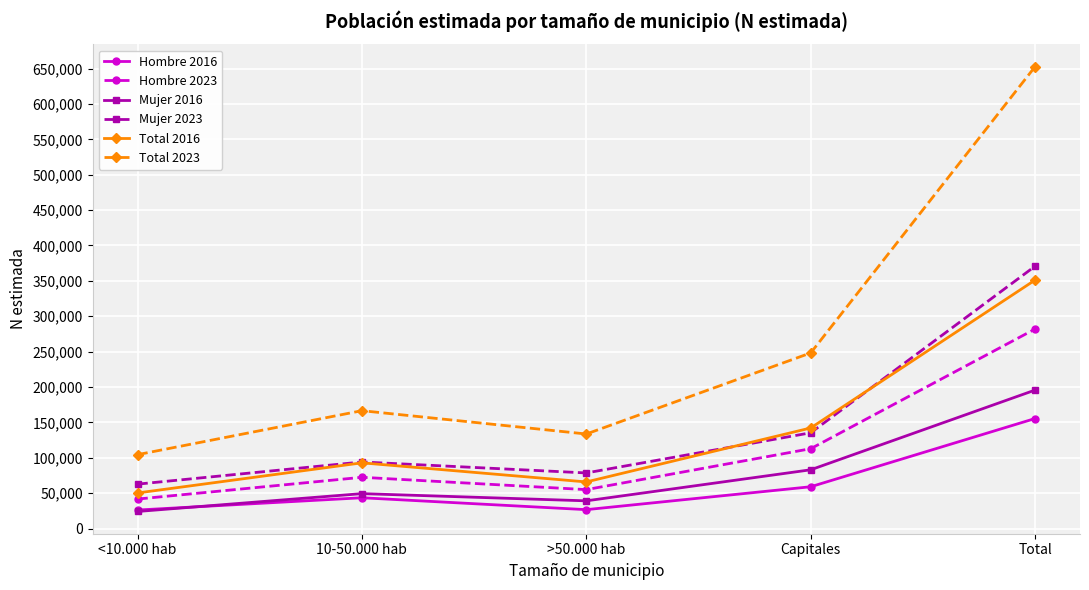

Which series changed the most between <10.000 hab and Capitales?

Total 2023